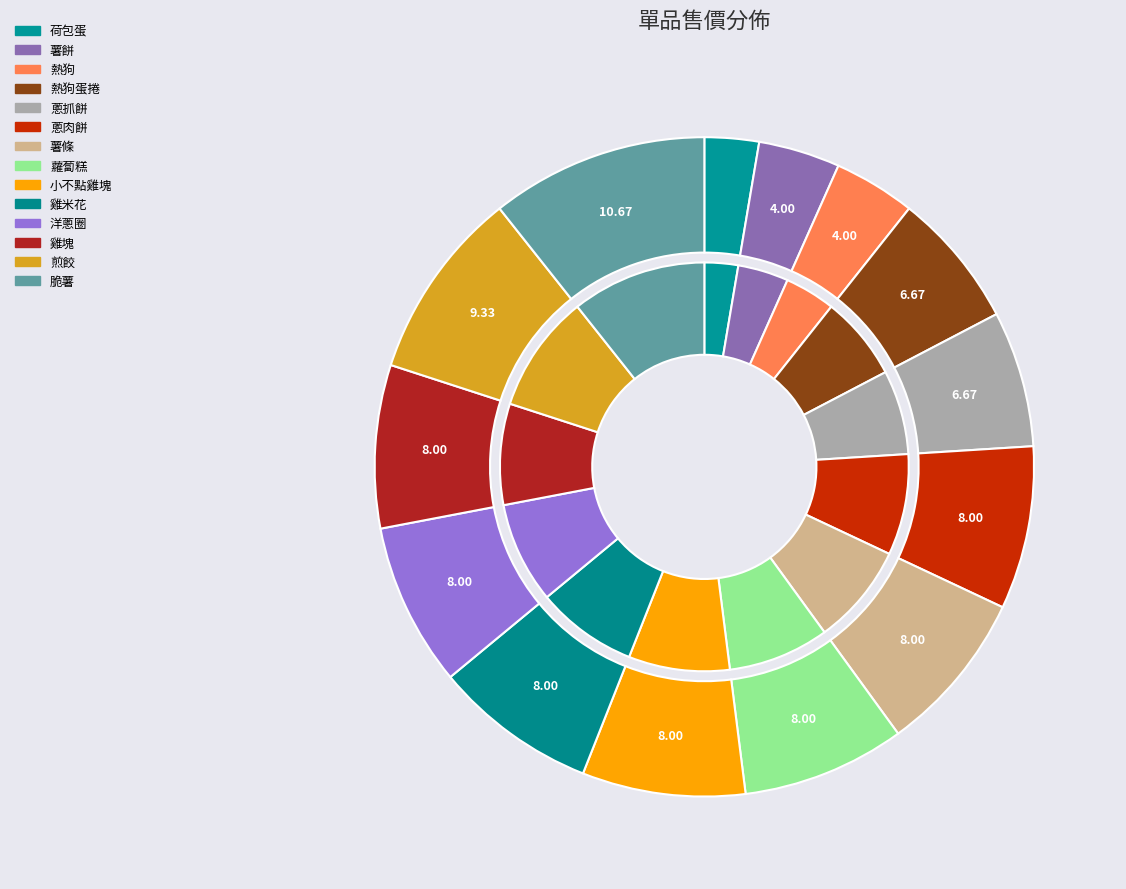

To the nearest percent, what percentage of the pie is 雞米花?

8%